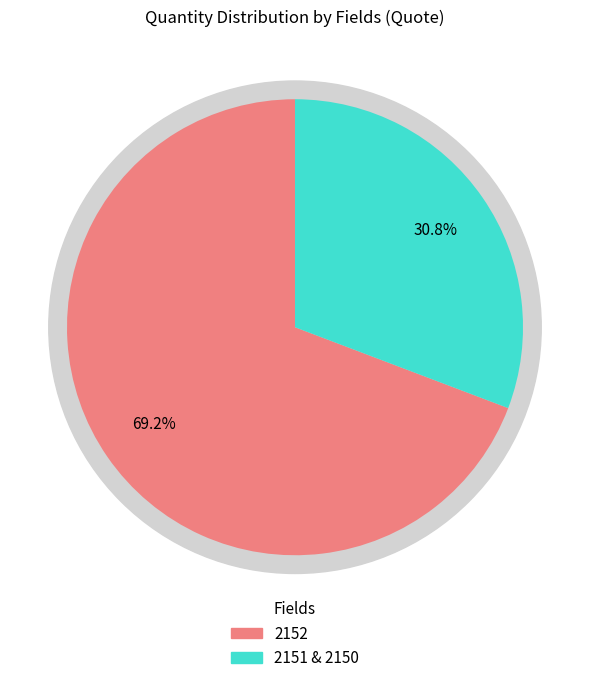

Is there a majority slice in this chart?

Yes